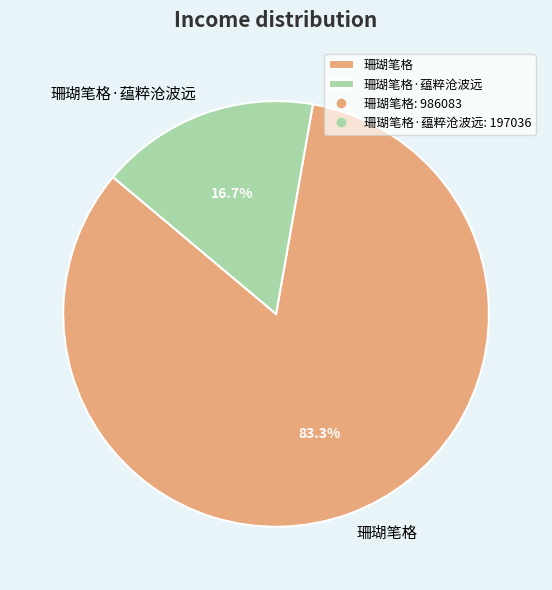

Count the number of slices in the pie.

2